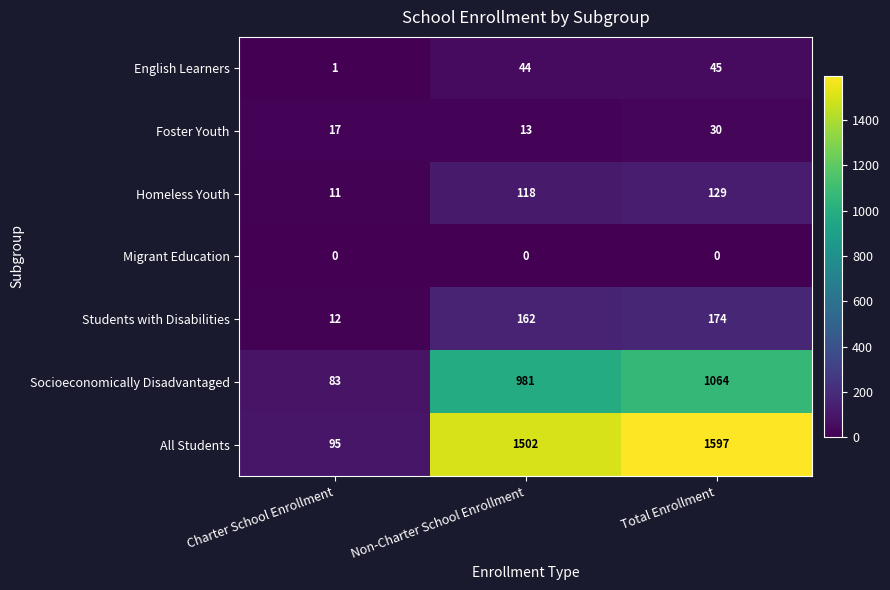

Reading left to right, list all the values displayed in this chart.

English Learners: Charter School Enrollment=1	Non-Charter School Enrollment=44	Total Enrollment=45
Foster Youth: Charter School Enrollment=17	Non-Charter School Enrollment=13	Total Enrollment=30
Homeless Youth: Charter School Enrollment=11	Non-Charter School Enrollment=118	Total Enrollment=129
Migrant Education: Charter School Enrollment=0	Non-Charter School Enrollment=0	Total Enrollment=0
Students with Disabilities: Charter School Enrollment=12	Non-Charter School Enrollment=162	Total Enrollment=174
Socioeconomically Disadvantaged: Charter School Enrollment=83	Non-Charter School Enrollment=981	Total Enrollment=1064
All Students: Charter School Enrollment=95	Non-Charter School Enrollment=1502	Total Enrollment=1597